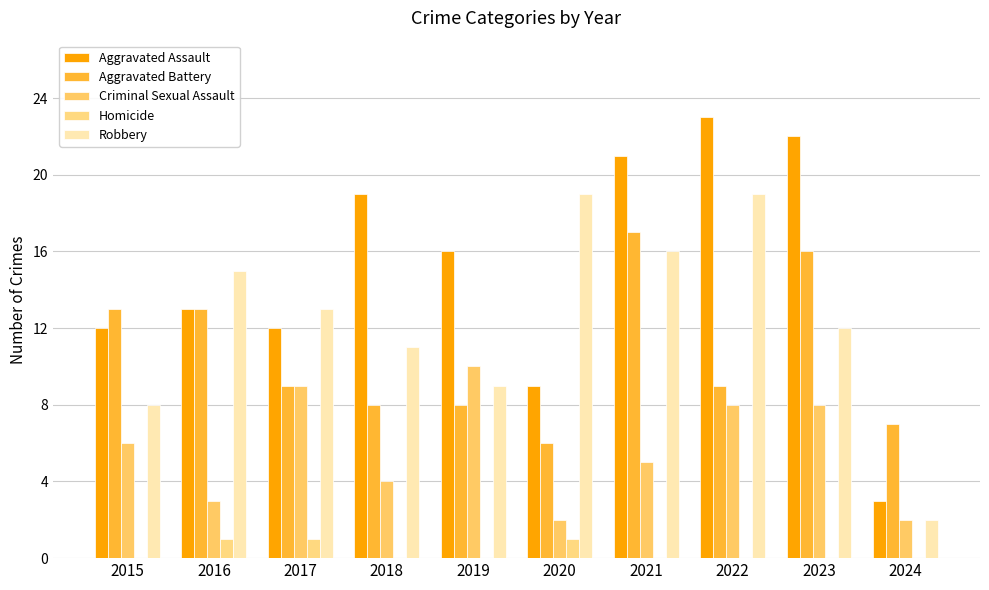

Count the Criminal Sexual Assault values in the range 3 to 8.

6